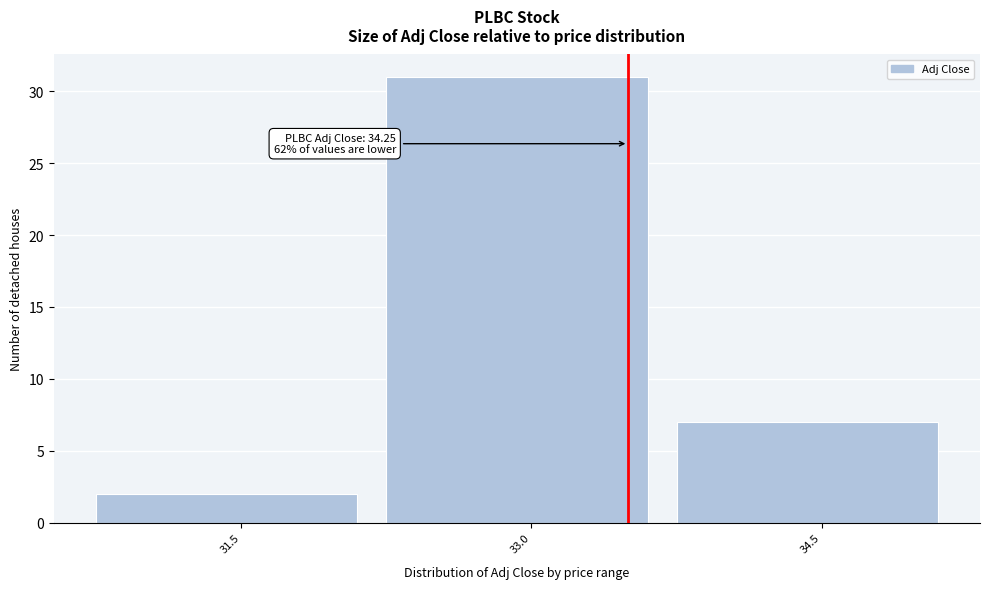

Reading left to right, list all the values displayed in this chart.

2	31	7